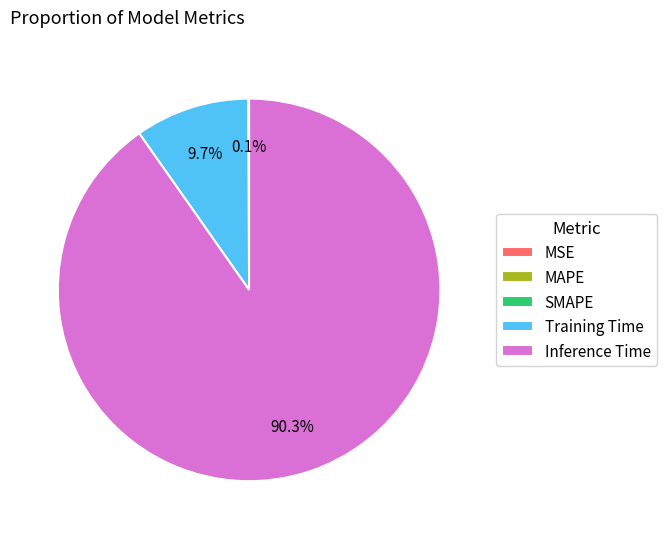

Combined, what portion of the pie is Inference Time and Training Time?

99.9%